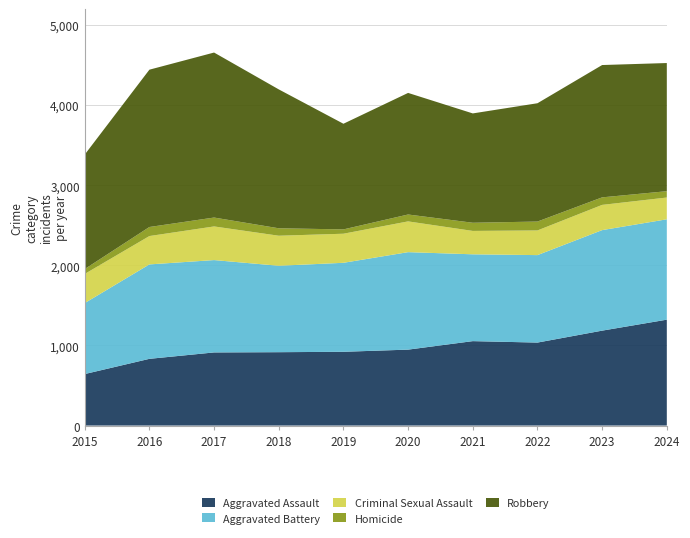

Reading left to right, extract all data points from this chart.

Aggravated Assault: 2015=643	2016=833	2017=913	2018=916	2019=921	2020=948	2021=1054	2022=1036	2023=1185	2024=1322
Aggravated Battery: 2015=886	2016=1179	2017=1153	2018=1079	2019=1111	2020=1217	2021=1084	2022=1092	2023=1255	2024=1253
Criminal Sexual Assault: 2015=364	2016=354	2017=420	2018=375	2019=363	2020=384	2021=292	2022=308	2023=315	2024=272
Homicide: 2015=61	2016=113	2017=111	2018=93	2019=54	2020=86	2021=102	2022=111	2023=94	2024=79
Robbery: 2015=1429	2016=1964	2017=2060	2018=1734	2019=1319	2020=1518	2021=1365	2022=1477	2023=1652	2024=1600